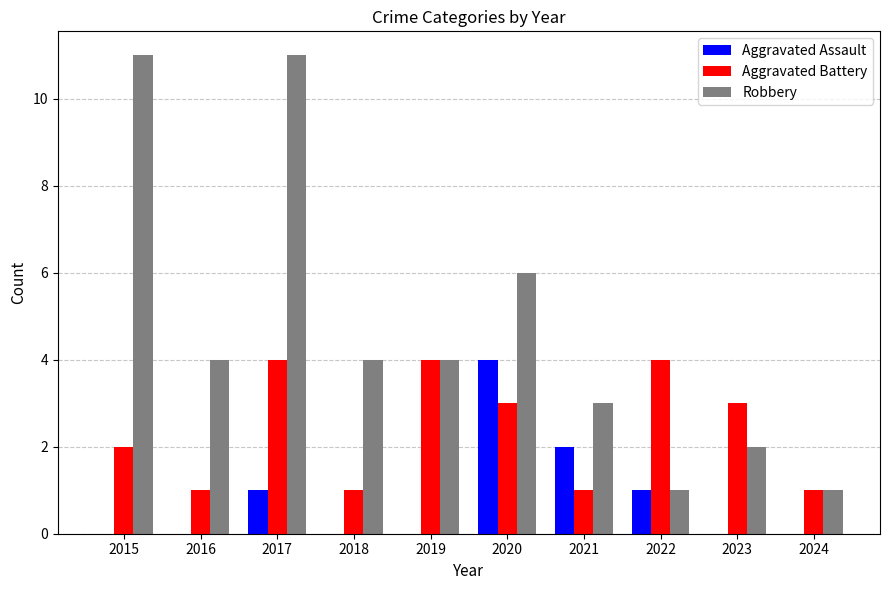

What value does the Robbery series have at 2015?

11